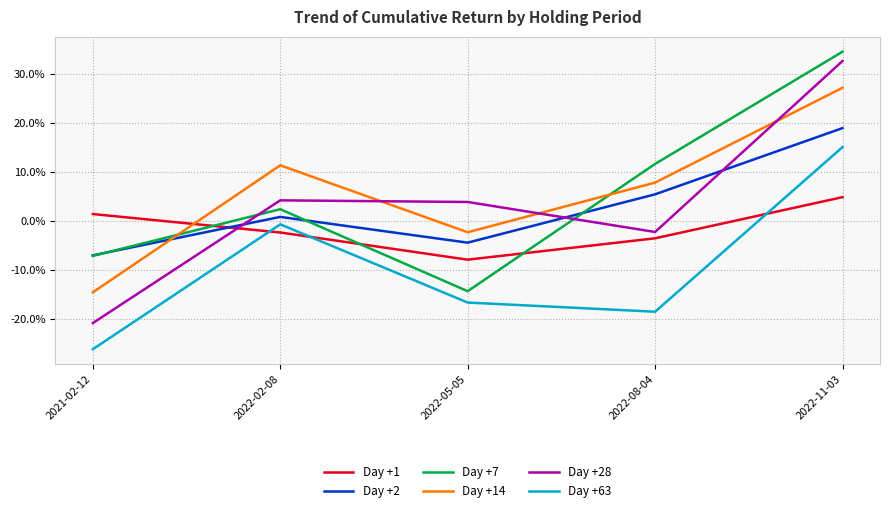

What is the difference between the Day +7 values at 2022-11-03 and 2022-08-04?

22.9